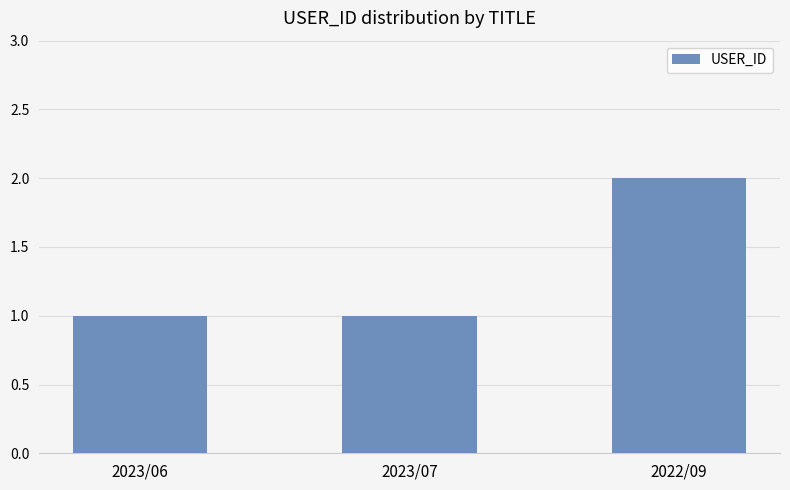

What is the ratio of the value at 2023/06 to the value at 2022/09?

0.5